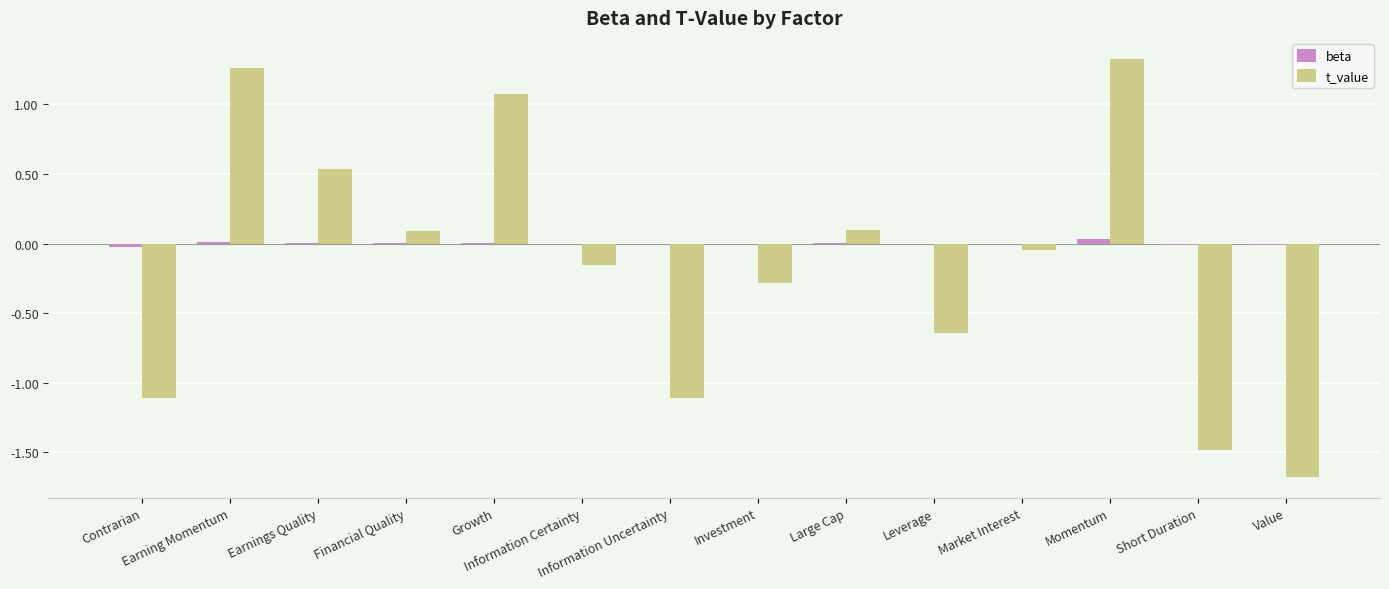

What is the maximum value shown in the chart?

1.3